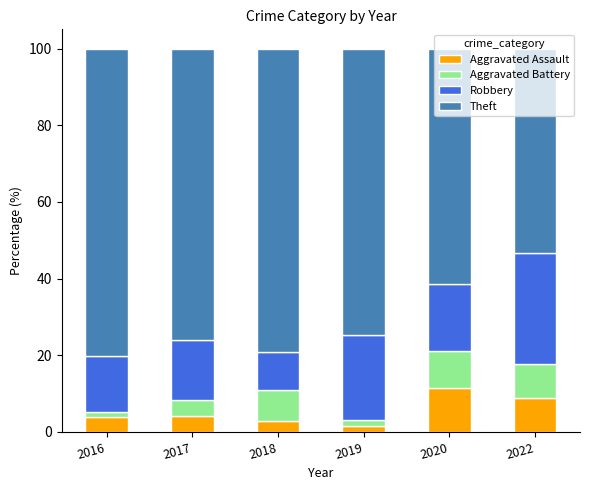

How many bars are there in total?

6